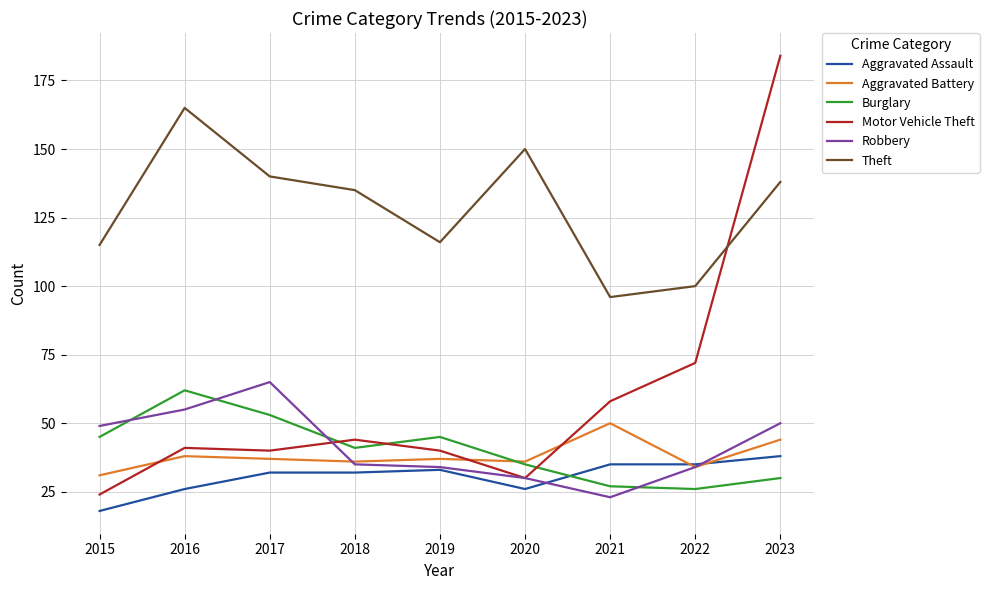

The Aggravated Assault series shows 26 at 2020. True or false?

True